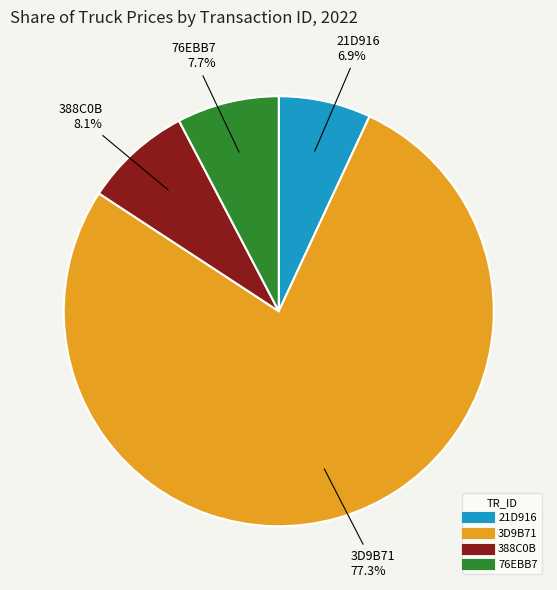

Count the number of slices in the pie.

4